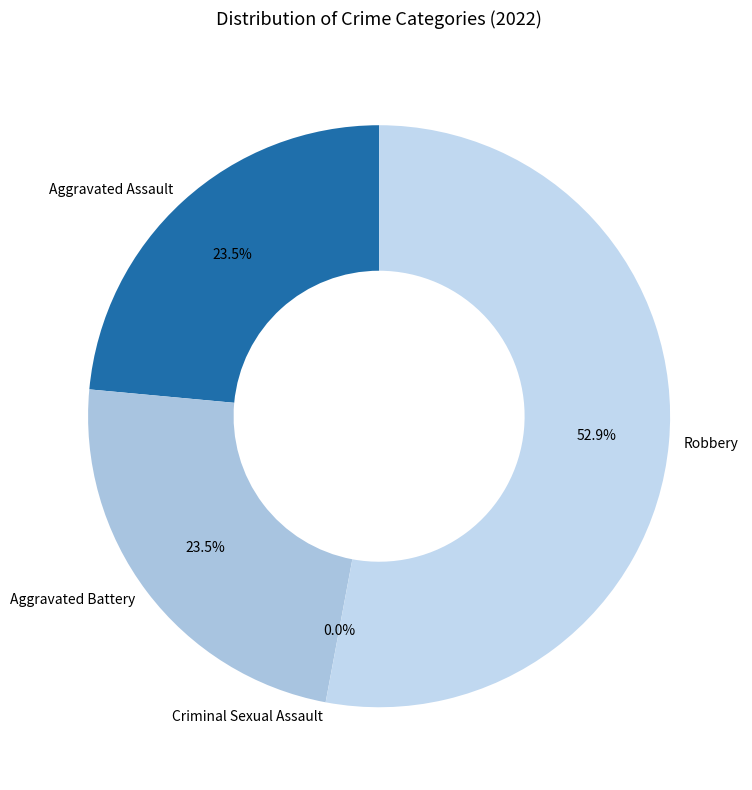

Is the sum of Robbery and Aggravated Battery greater than half?

Yes